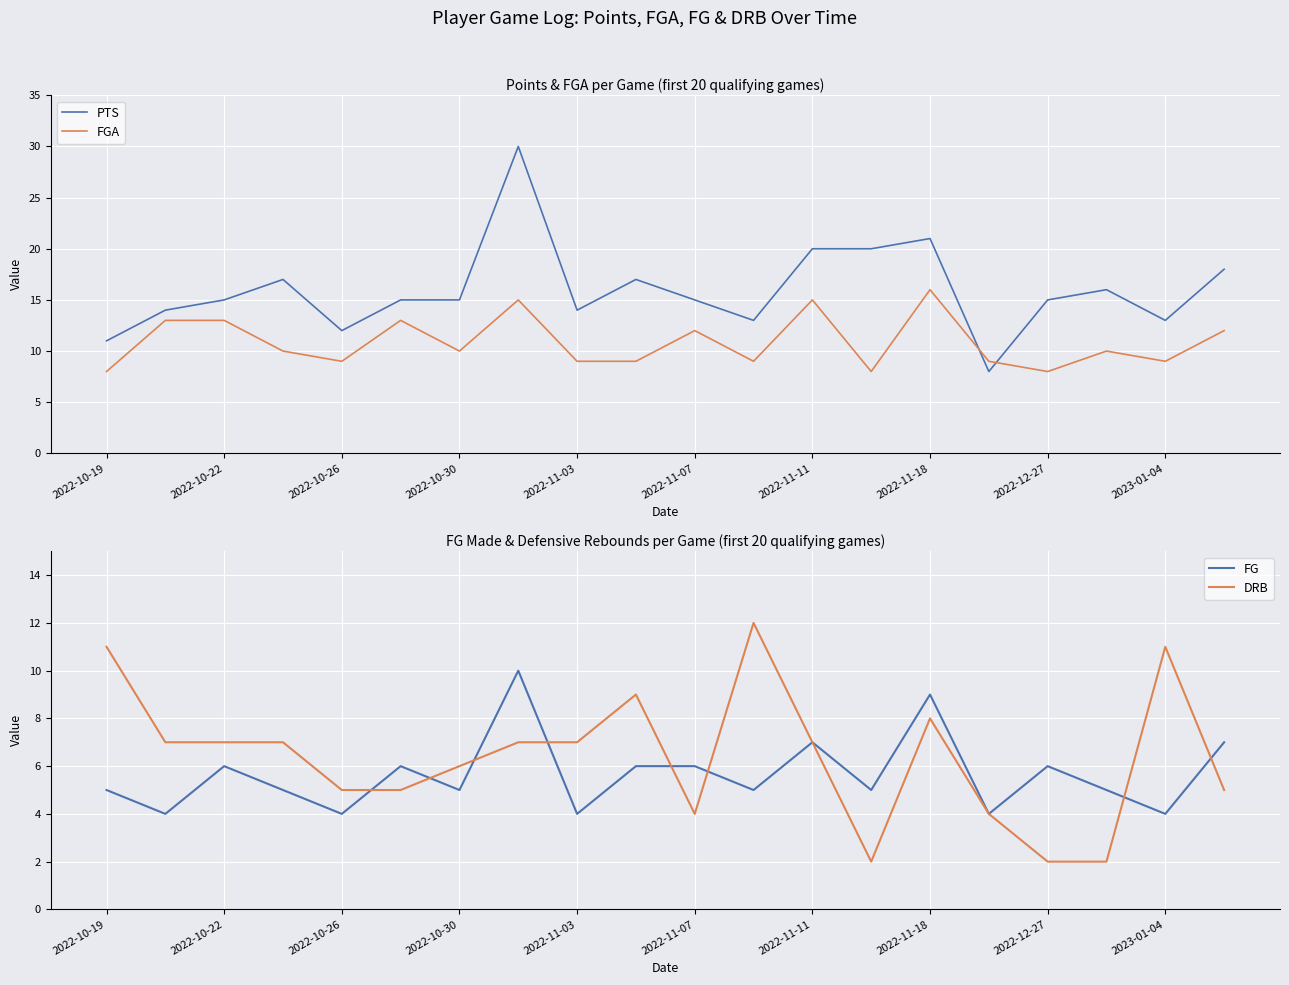

True or false: PTS has a value of 11 at 2022-10-19.

True